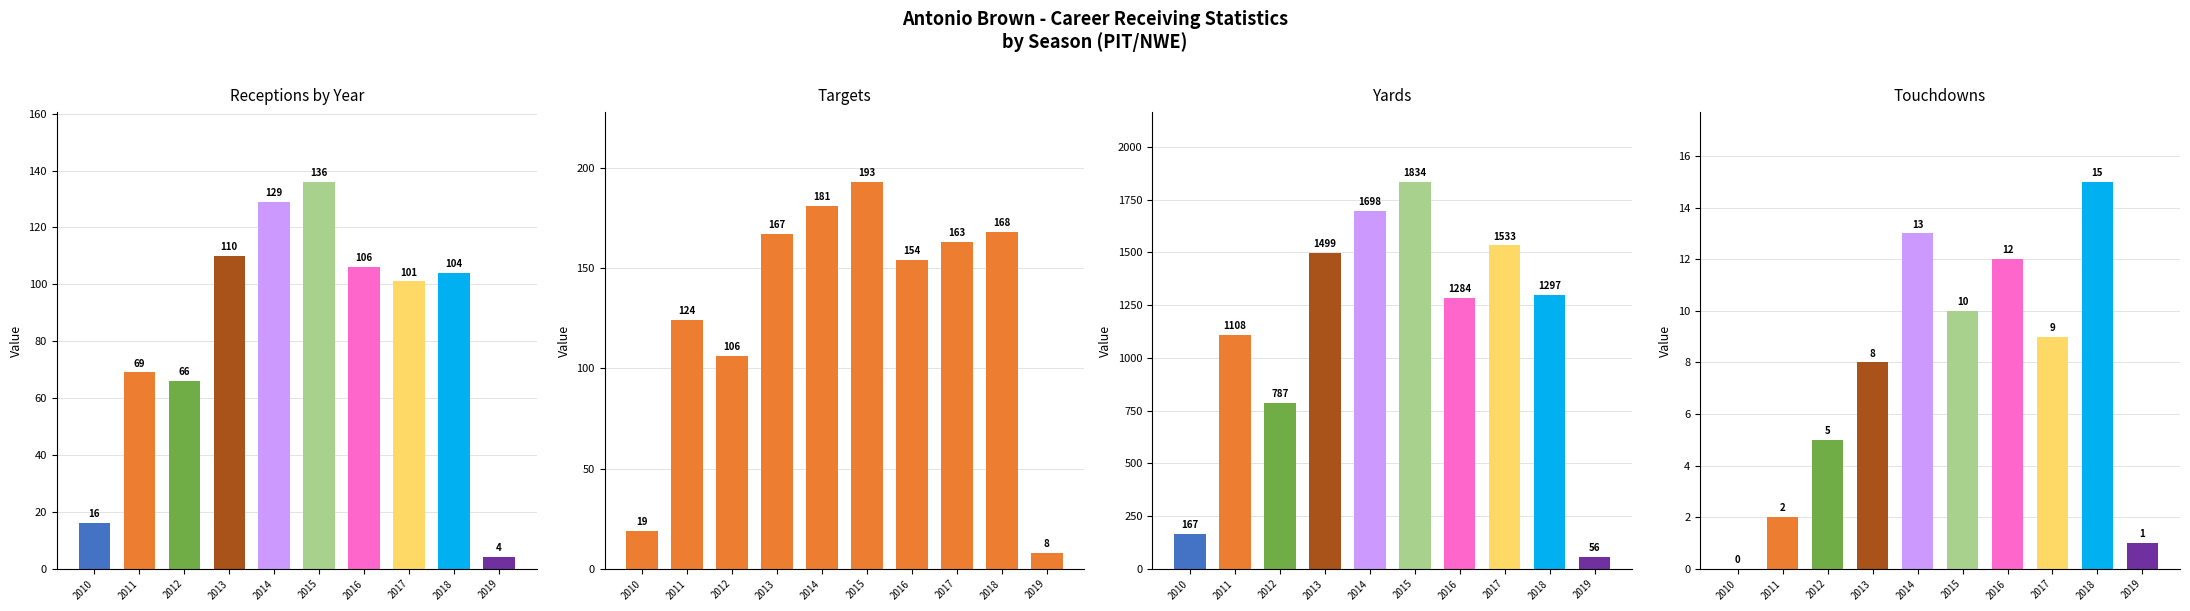

Reading right to left, what are all the values shown in this chart?

Rec: 4	104	101	106	136	129	110	66	69	16
Tgt: 8	168	163	154	193	181	167	106	124	19
Yds: 56	1297	1533	1284	1834	1698	1499	787	1108	167
TD: 1	15	9	12	10	13	8	5	2	0